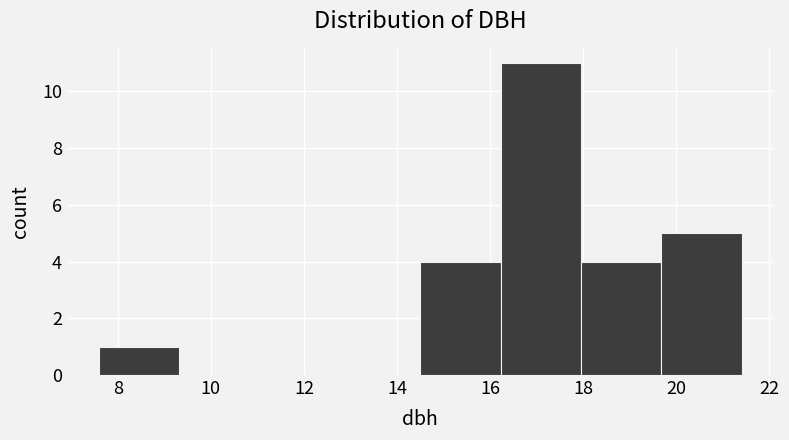

Reading left to right, list every bar in this chart as the range it spans on the x-axis followed by its height. Neither the bar edges nor the heights are printed on the chart, so give them approximately, as read against the axes.

7.6 to 9.4: 1
9.4 to 11.0: 0
11.0 to 12.8: 0
12.8 to 14.6: 0
14.6 to 16.2: 4
16.2 to 18.0: 11
18.0 to 19.6: 4
19.6 to 21.4: 5